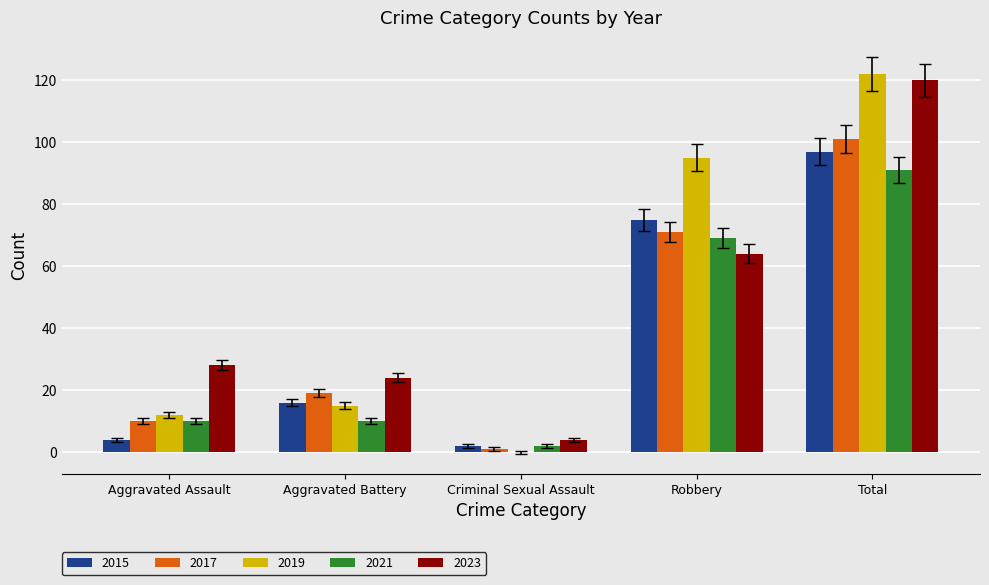

What is the sum of the 2017 values at Robbery and Aggravated Battery?

90